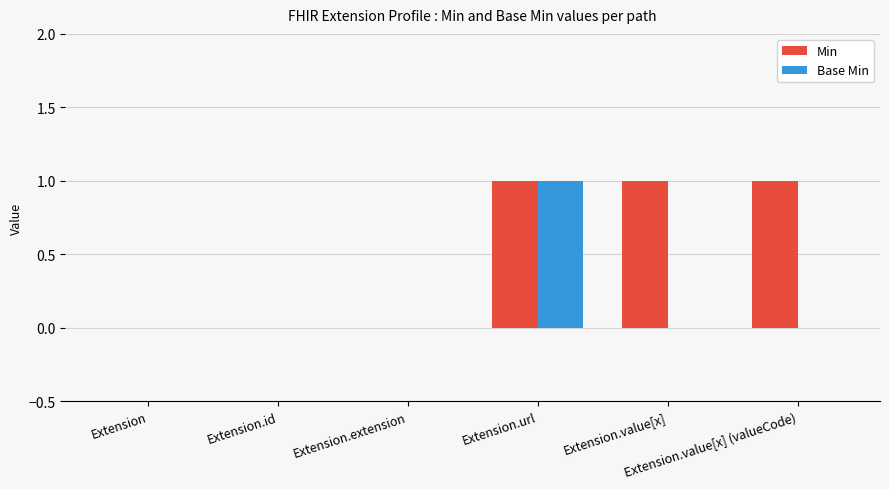

How many distinct data groups are displayed?

2